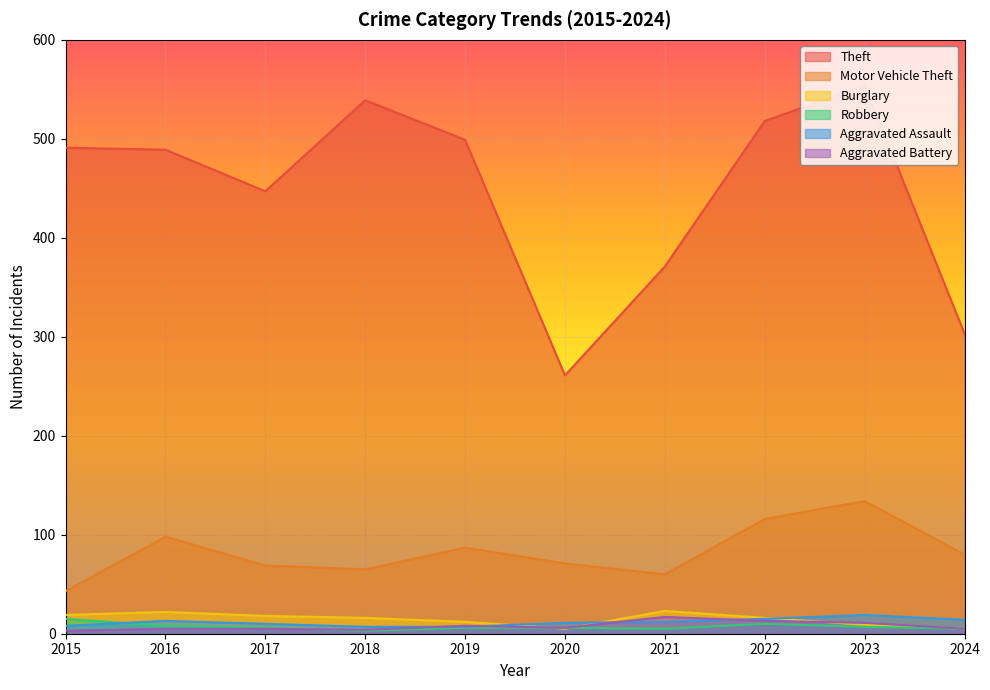

Which series changed the most between 2015 and 2017?

Theft